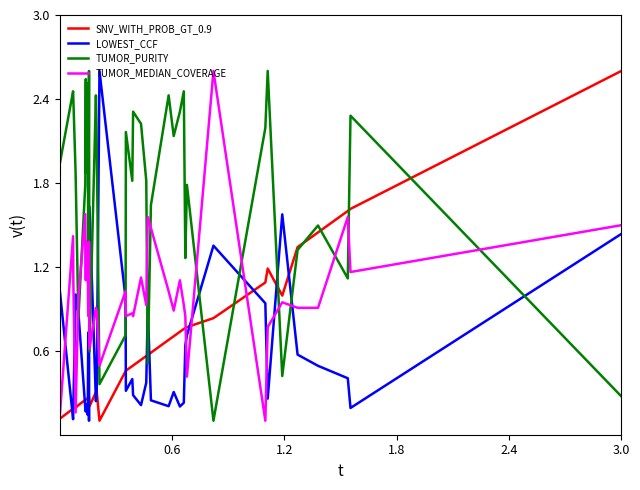

What is the sum of all TUMOR_MEDIAN_COVERAGE values?

38.5